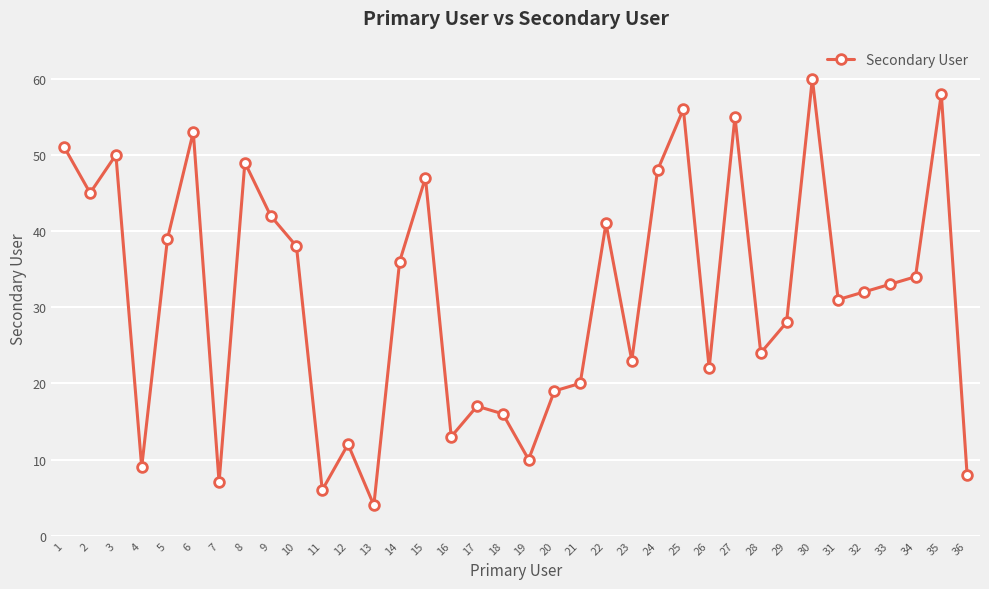

Is this an area chart (filled region under the line)?

No